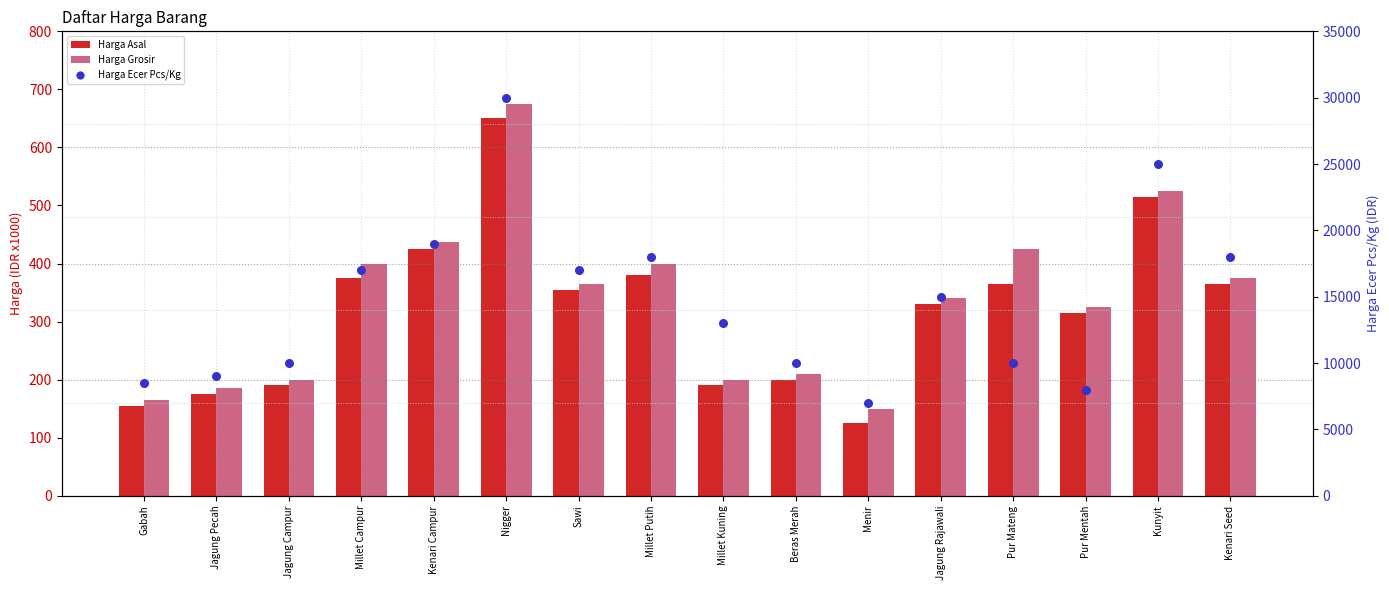

What are all the series names shown in the legend?

Harga Asal, Harga Grosir, Harga Ecer Pcs/Kg